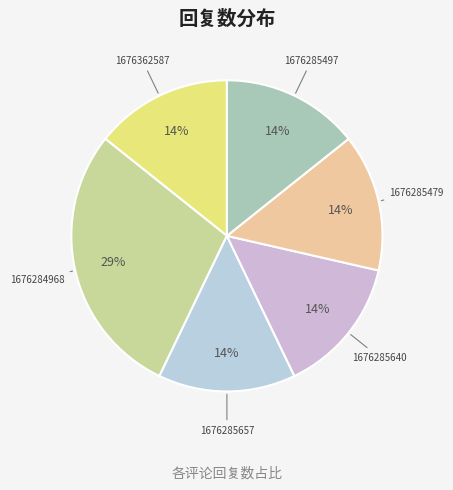

Count the number of slices in the pie.

6